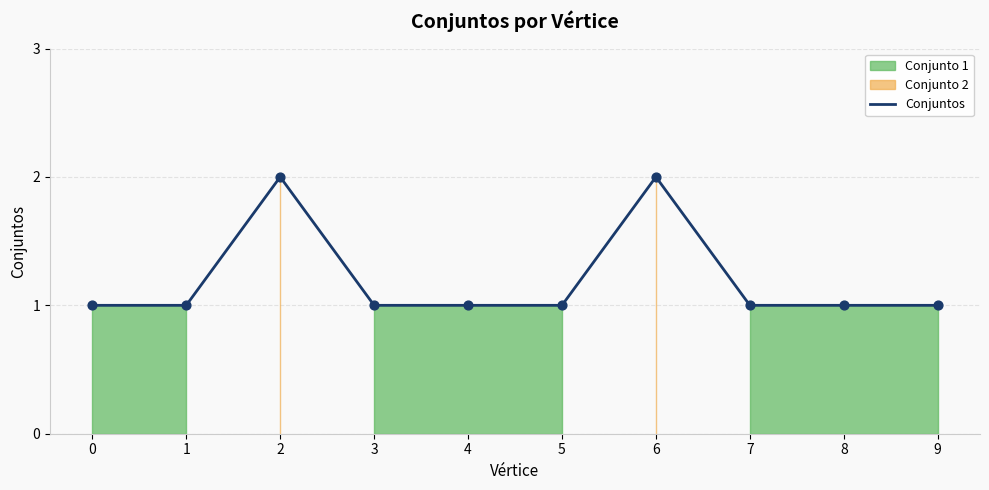

What is the change in value from 4 to 6?

+1